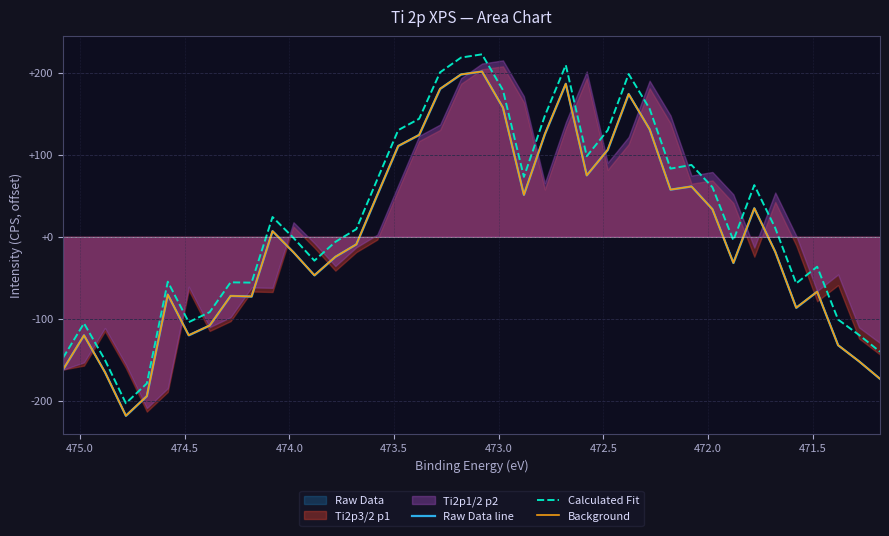

Which series has the largest range (max minus min)?

Calculated Fit